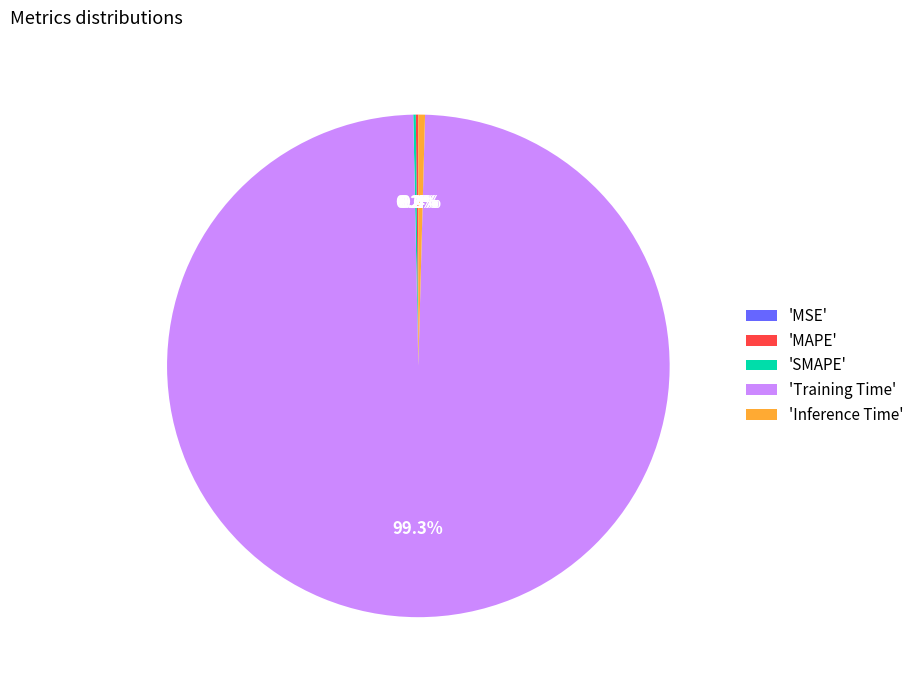

Which category has the biggest portion of the pie?

'Training Time'